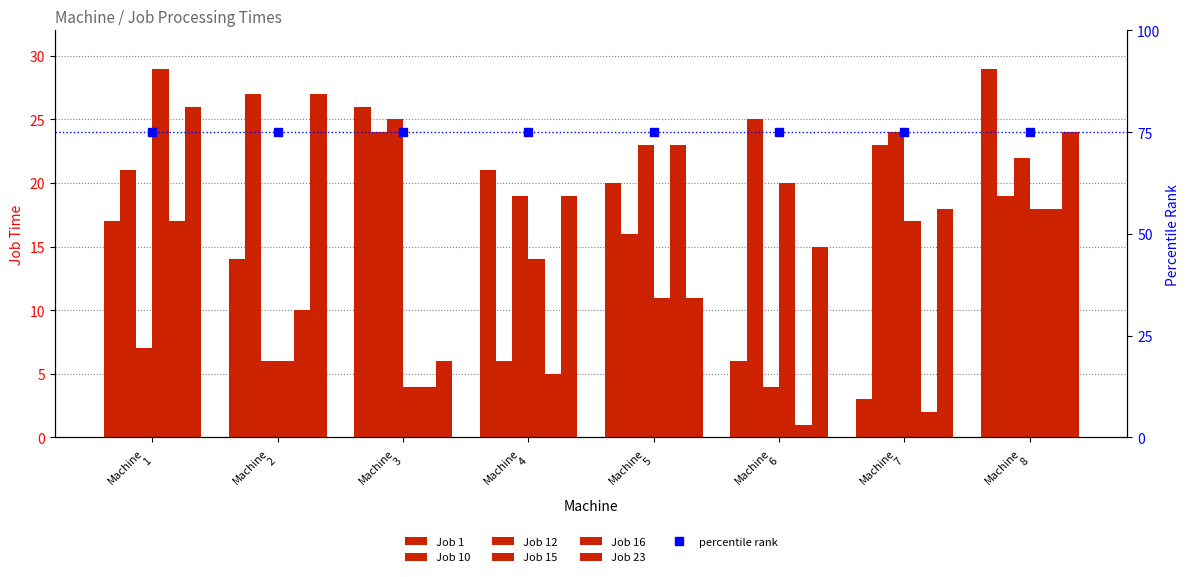

How many bars are there in total?

48